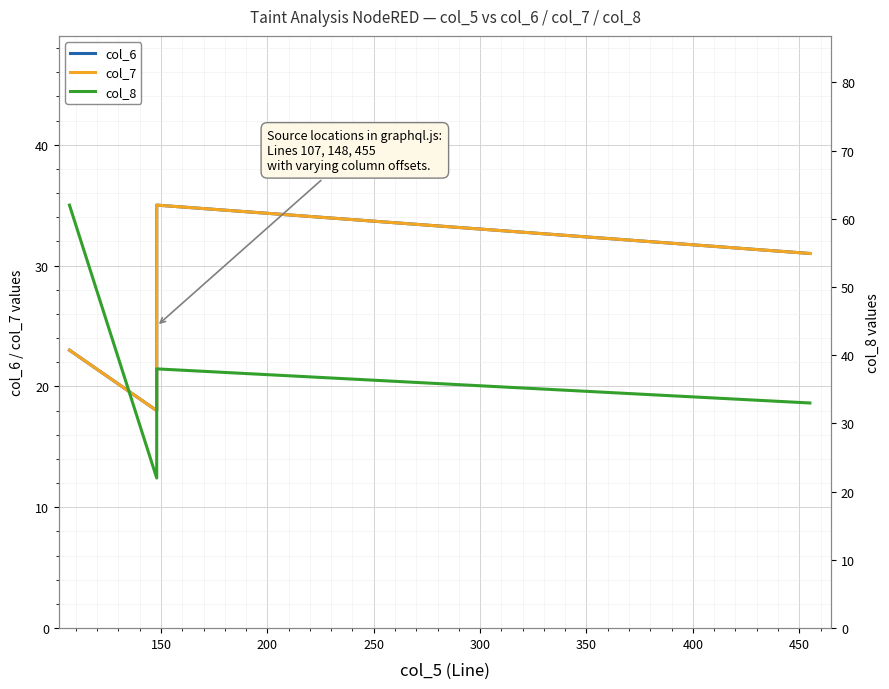

What is the sum of all col_6 values?

132